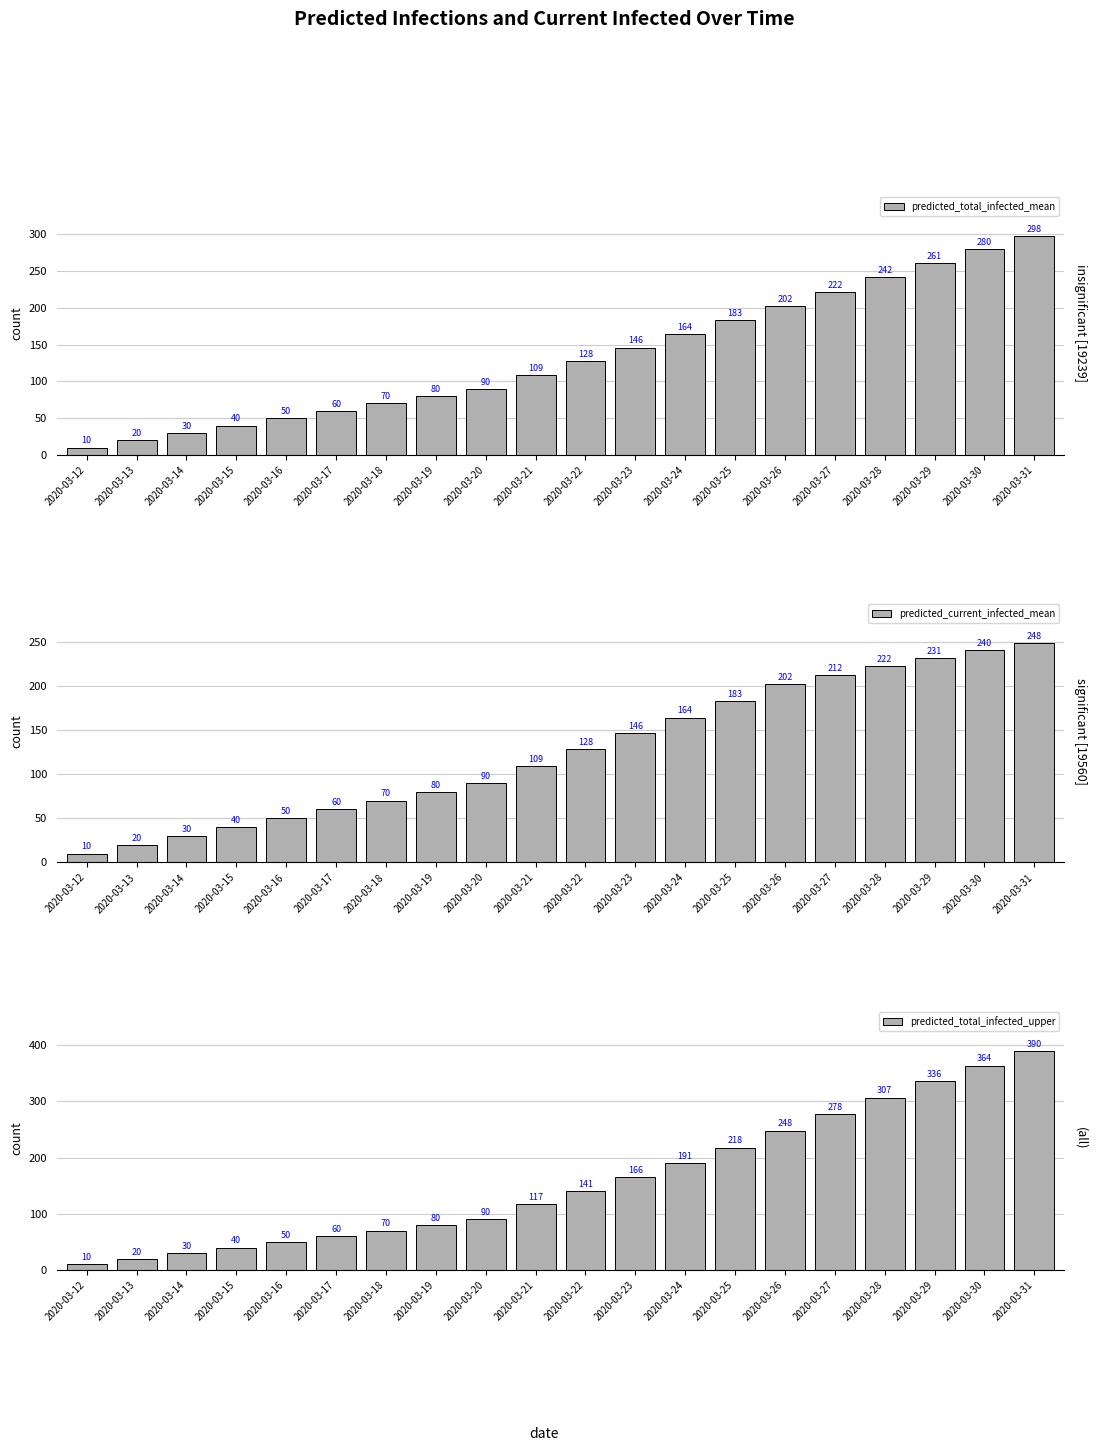

Does the chart contain stacked bars?

No